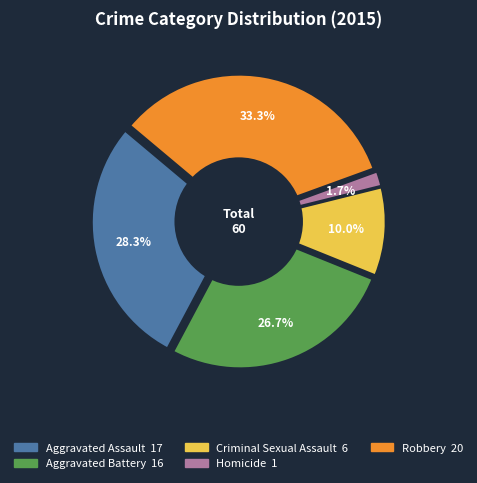

How many segments does this pie chart have?

5